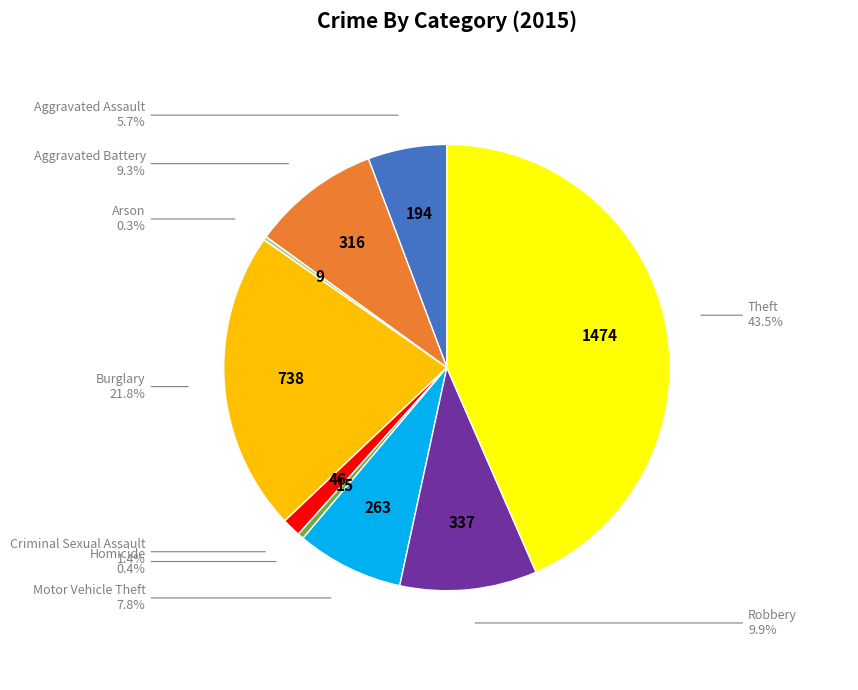

Is there a majority slice in this chart?

No